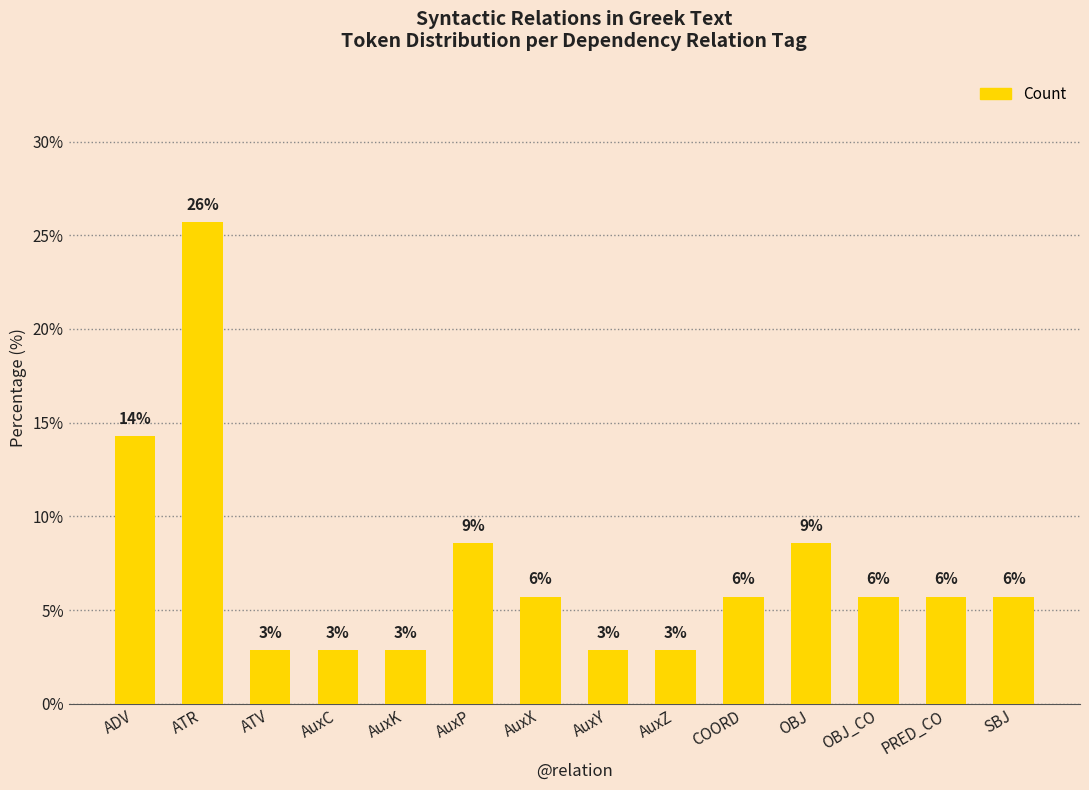

Are the bars horizontal?

No